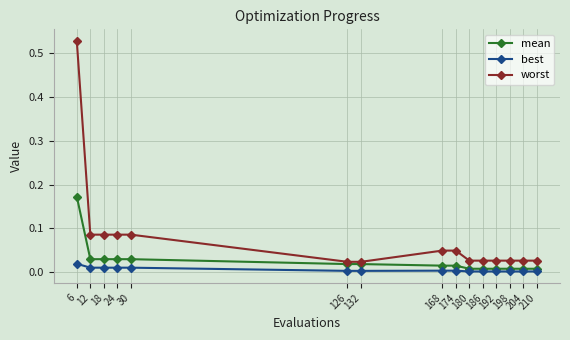

Which series has the widest spread of values?

worst